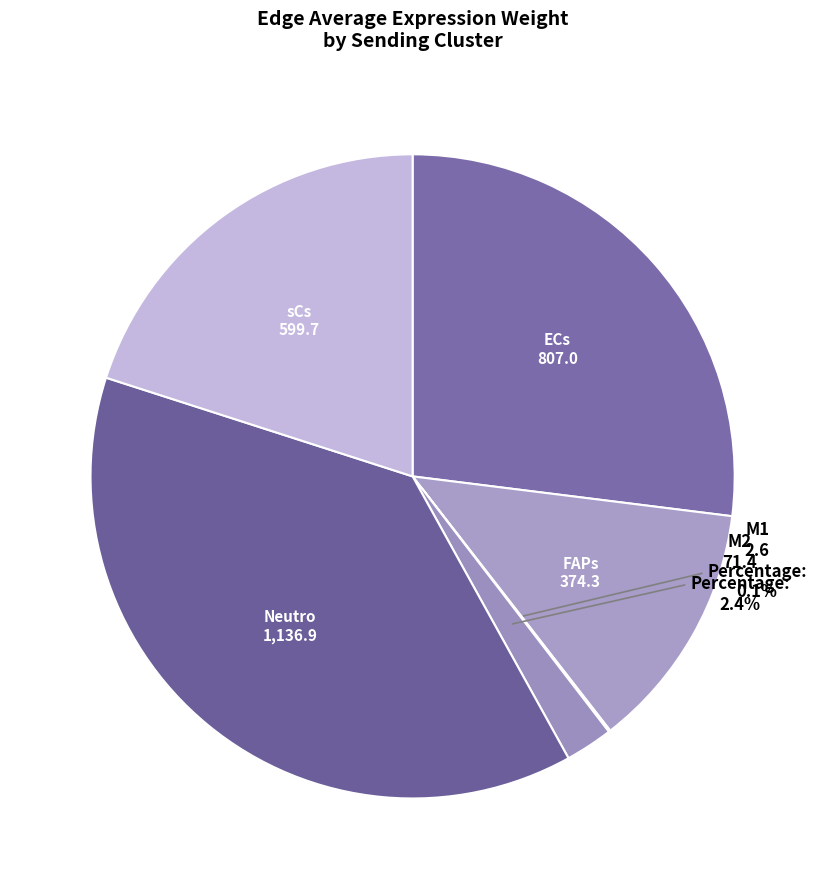

To the nearest percent, what is the average slice percentage?

17%